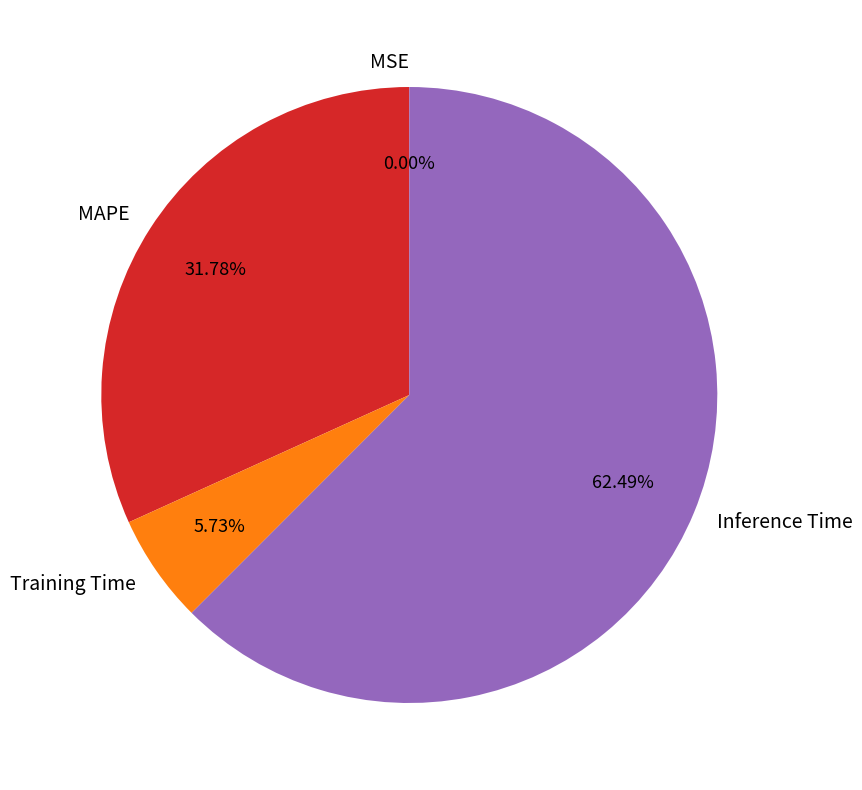

Is MAPE the majority of the pie?

No